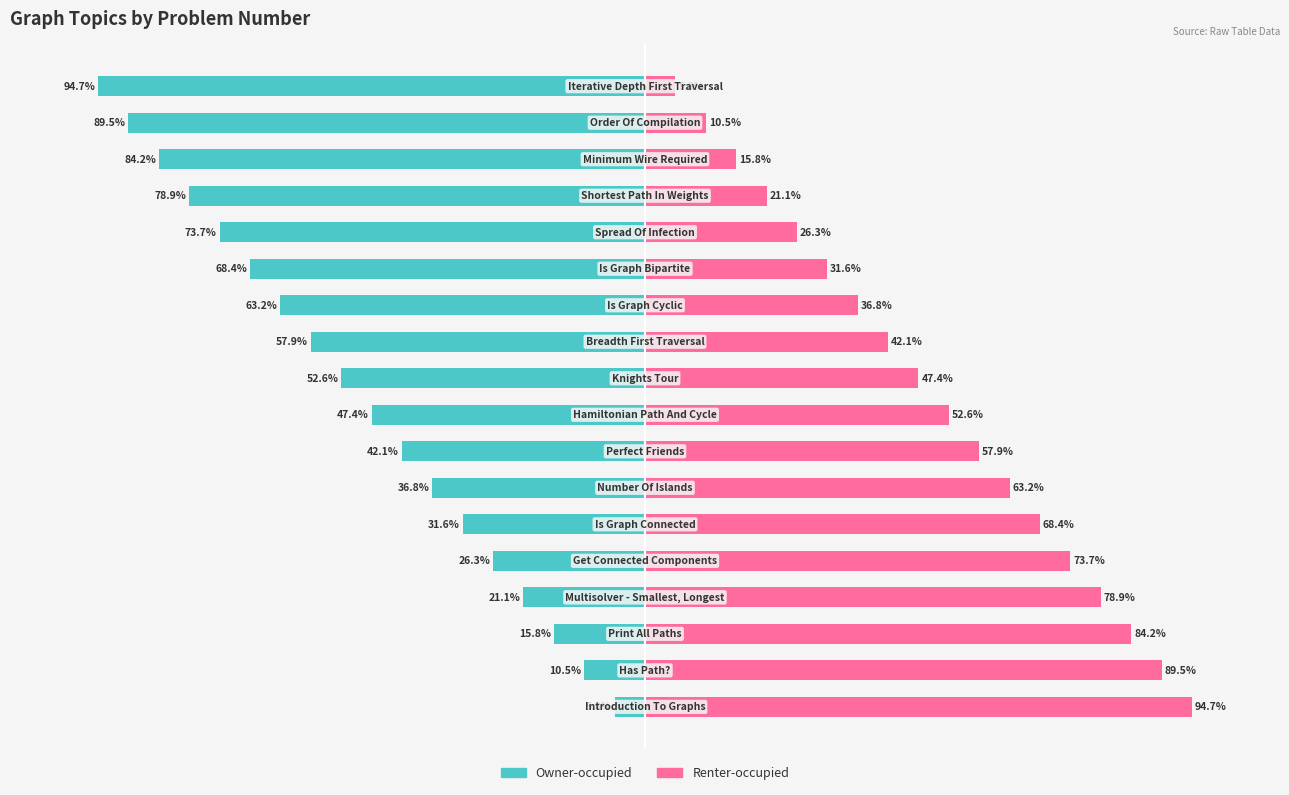

The value of Renter-occupied at 4 is 35.3. True or false?

False